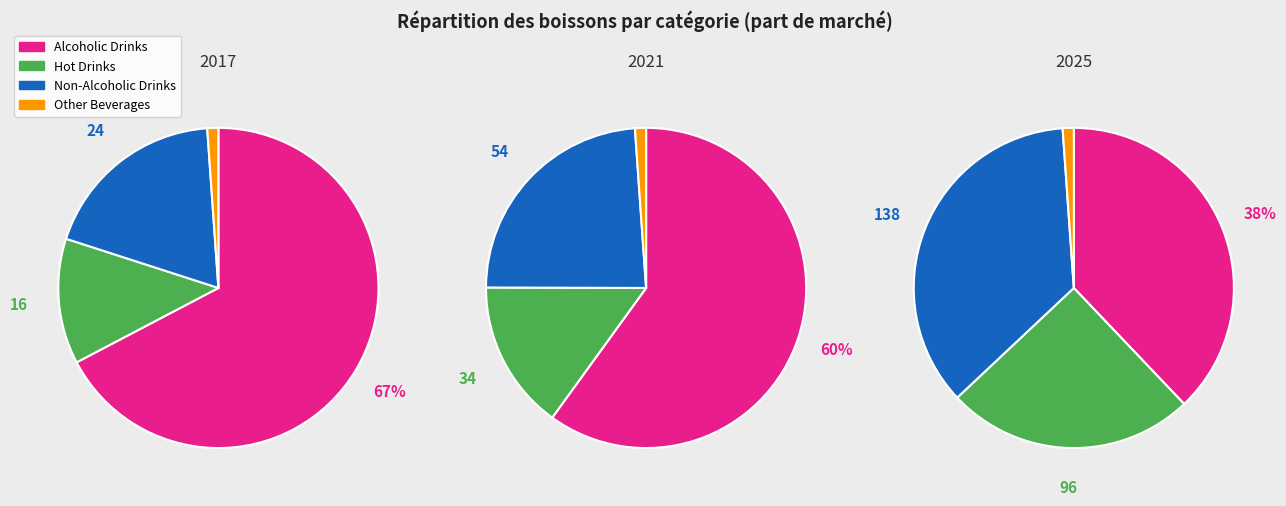

To the nearest percent, what percentage of the pie is Alcoholic Drinks?

67%